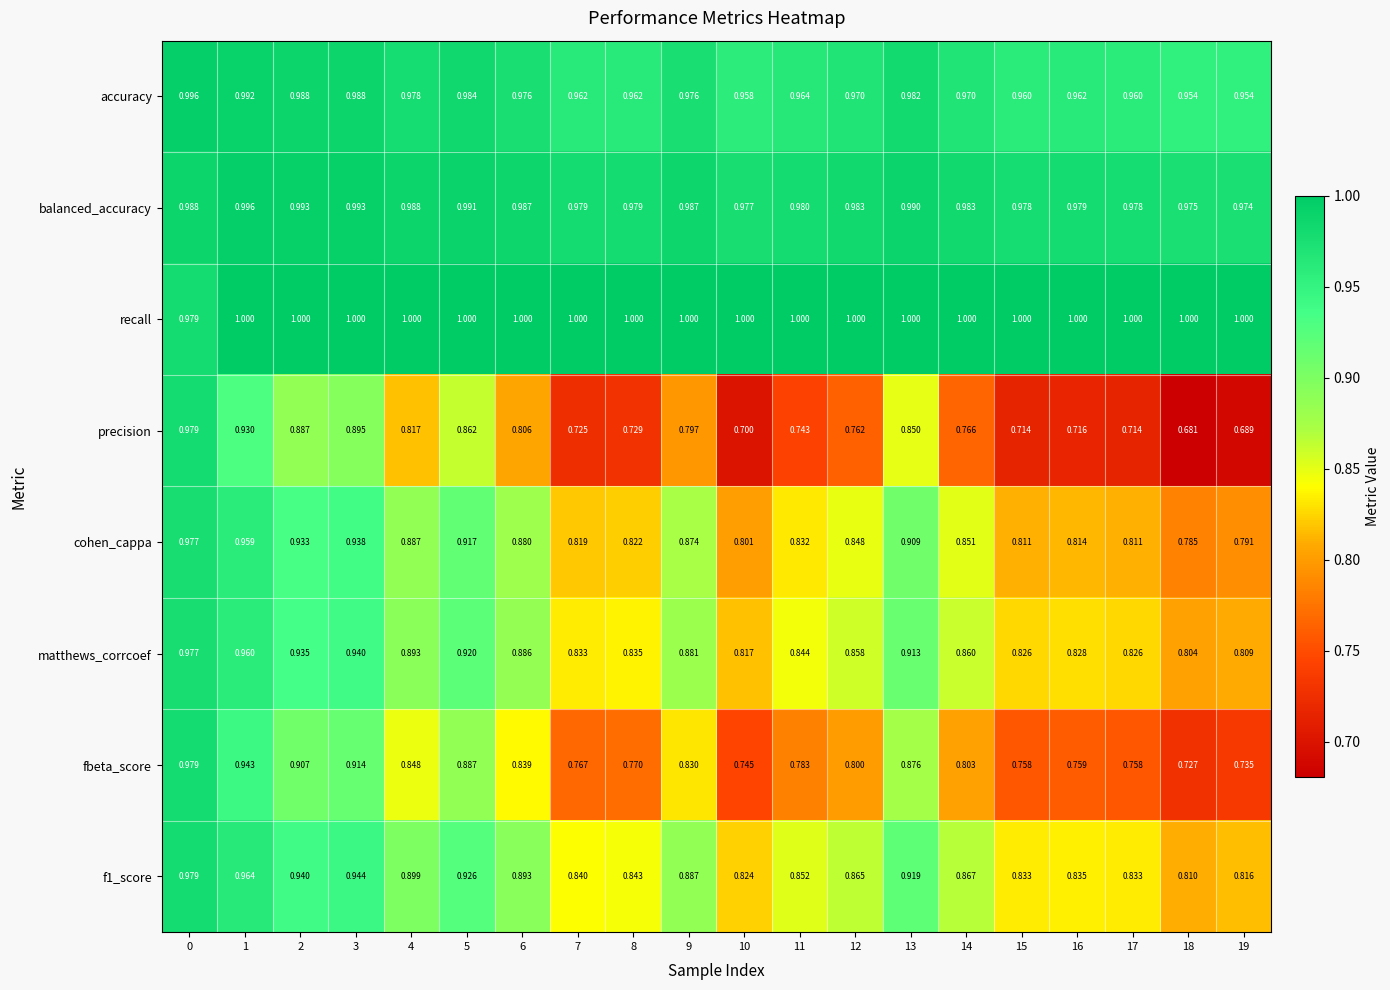

Which series has the largest range (max minus min)?

precision